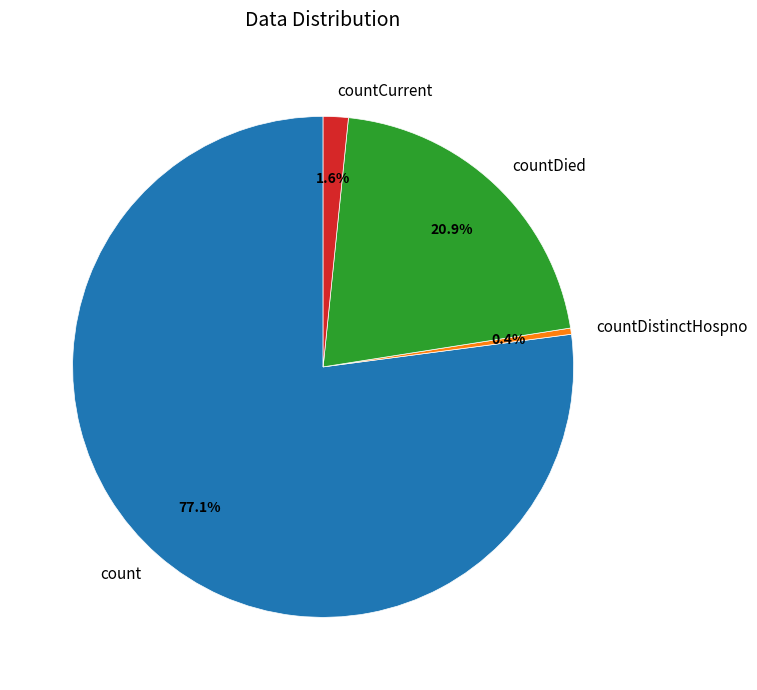

Which slice is the largest?

count